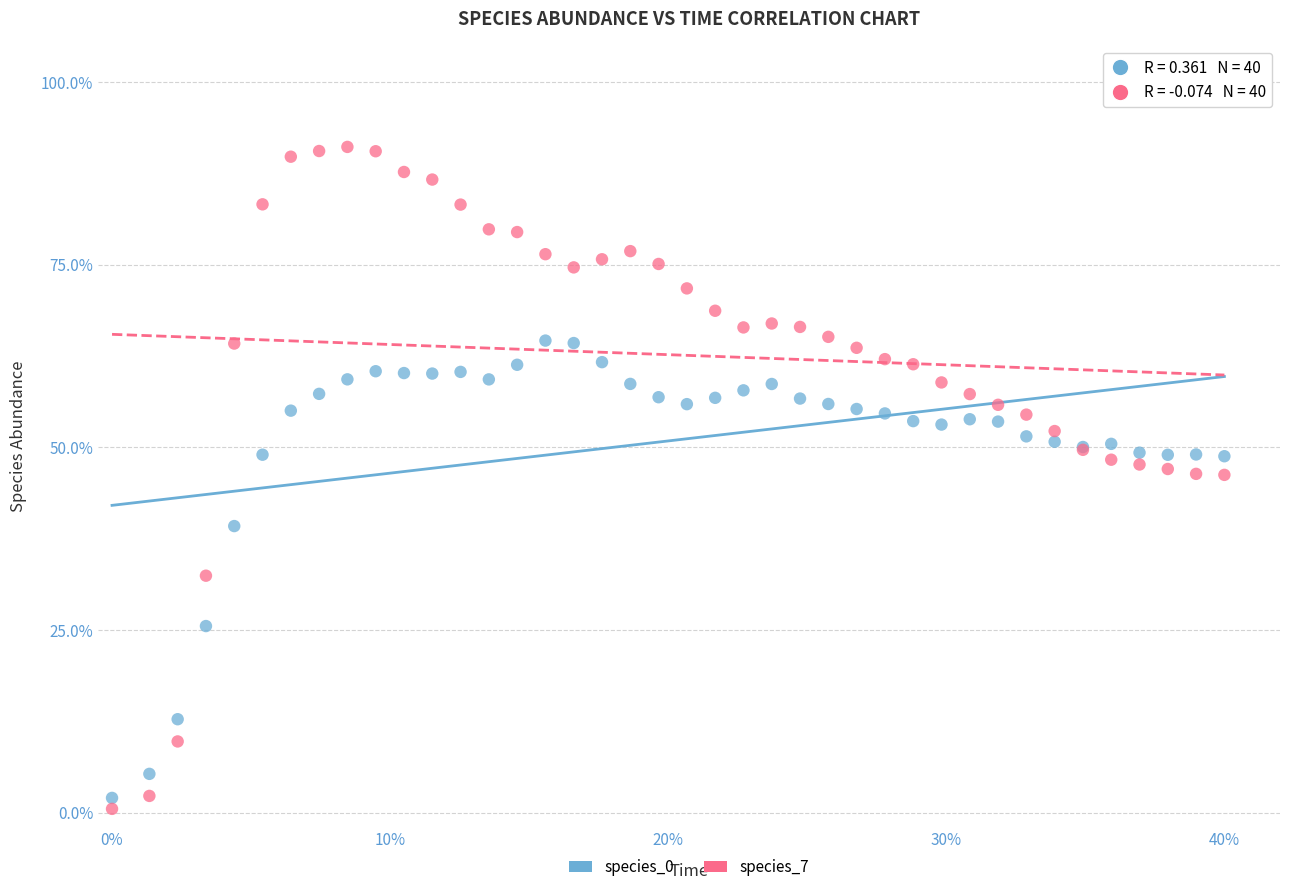

Which series has the widest spread of Y values?

species_7